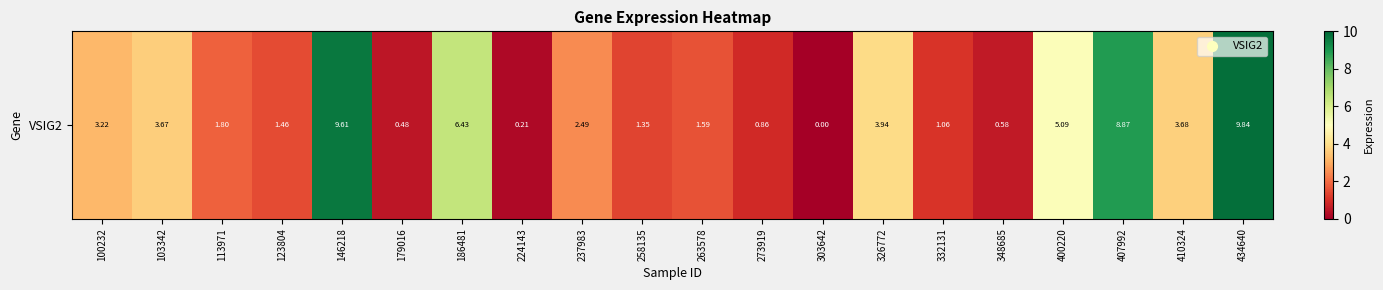

How many values are below 2?

10